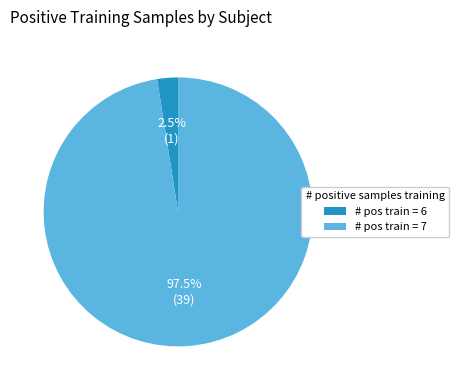

Rank the categories by value from lowest to highest.

# pos train = 6, # pos train = 7